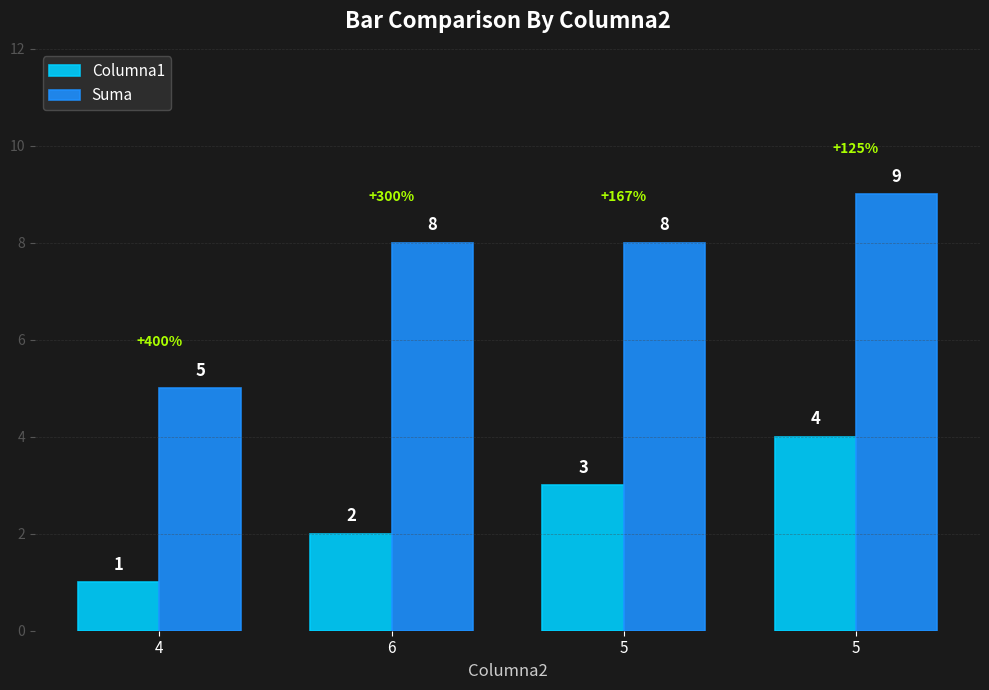

What is the difference between the Suma values at 4 and 6?

3